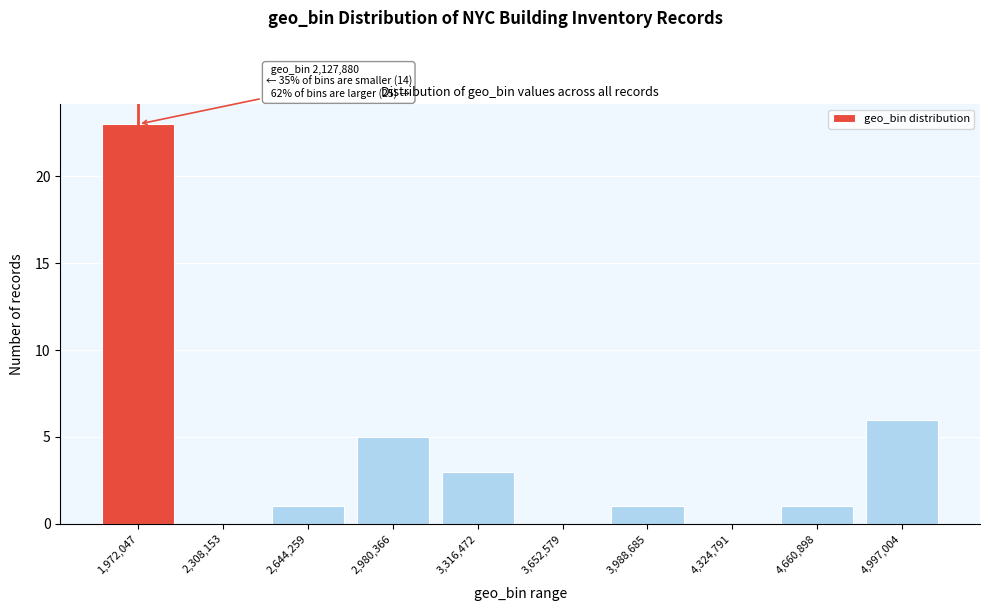

Reading left to right, transcribe all the data shown in this chart.

1,972,047=23	2,308,153=0	2,644,259=1	2,980,366=5	3,316,472=3	3,652,579=0	3,988,685=1	4,324,791=0	4,660,898=1	4,997,004=6